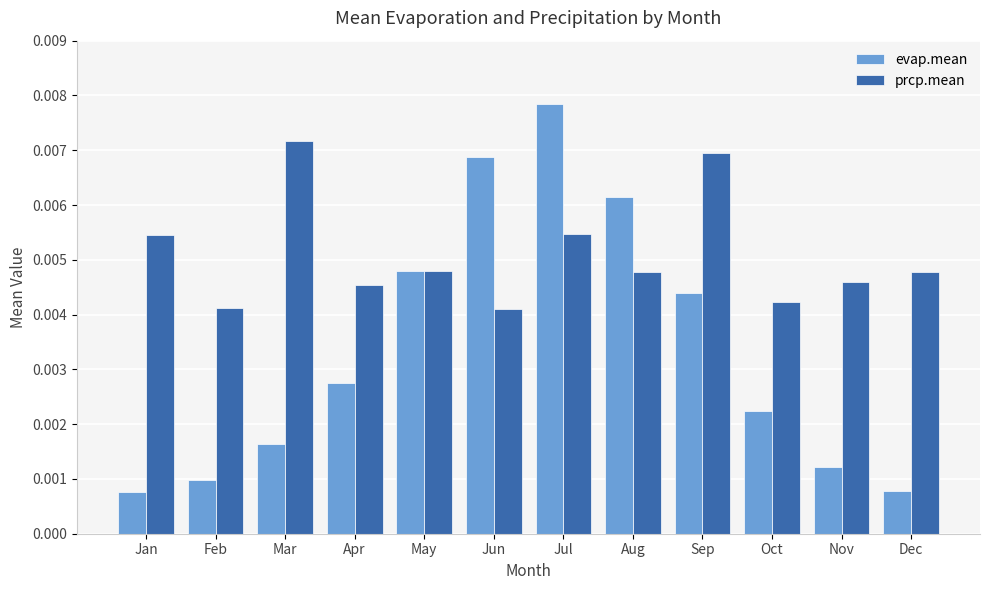

Rank the series by their maximum value, from lowest to highest.

prcp.mean, evap.mean